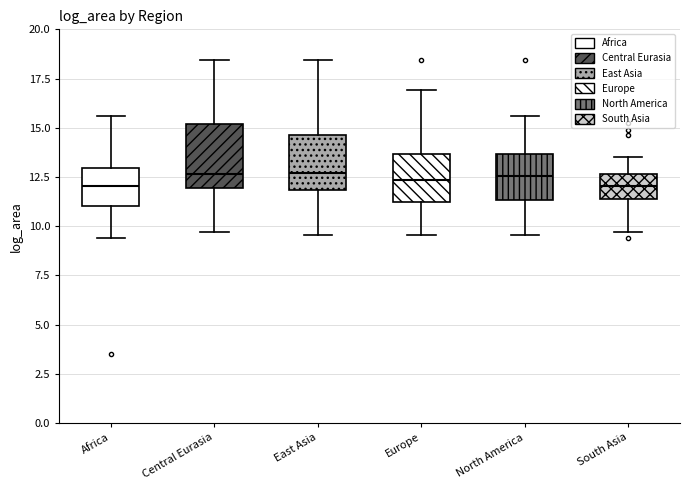

Where does the lower whisker of the box for Central Eurasia end on the y-axis? The values are not printed on the chart, so give them approximately, as read against the axis.

9.5